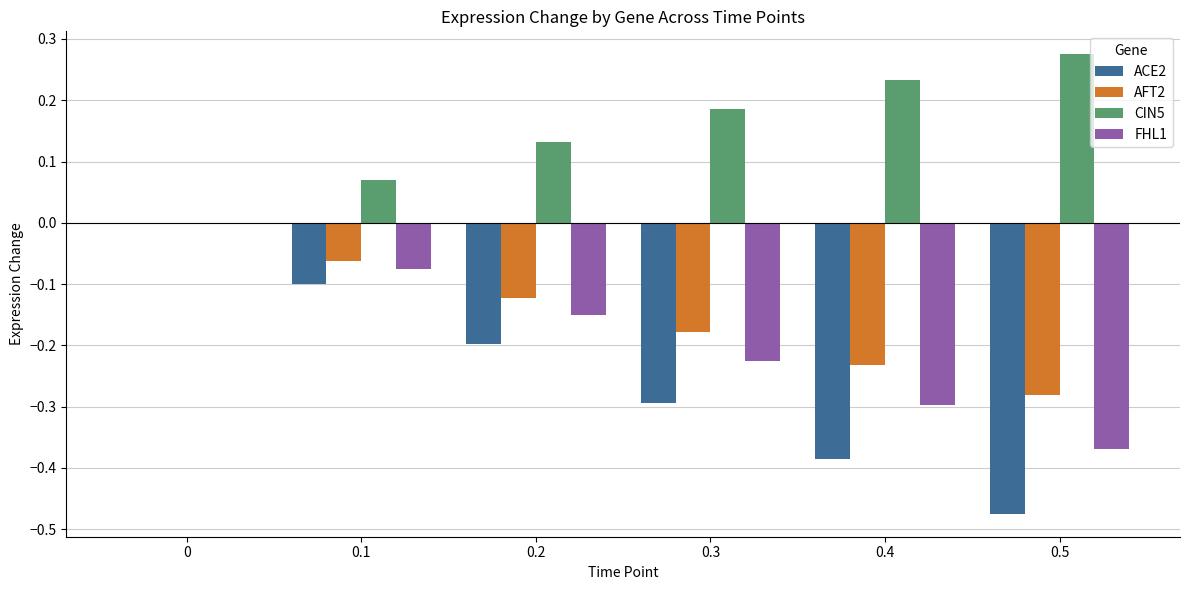

Between 0.1 and 0.5, which series saw the biggest shift?

ACE2